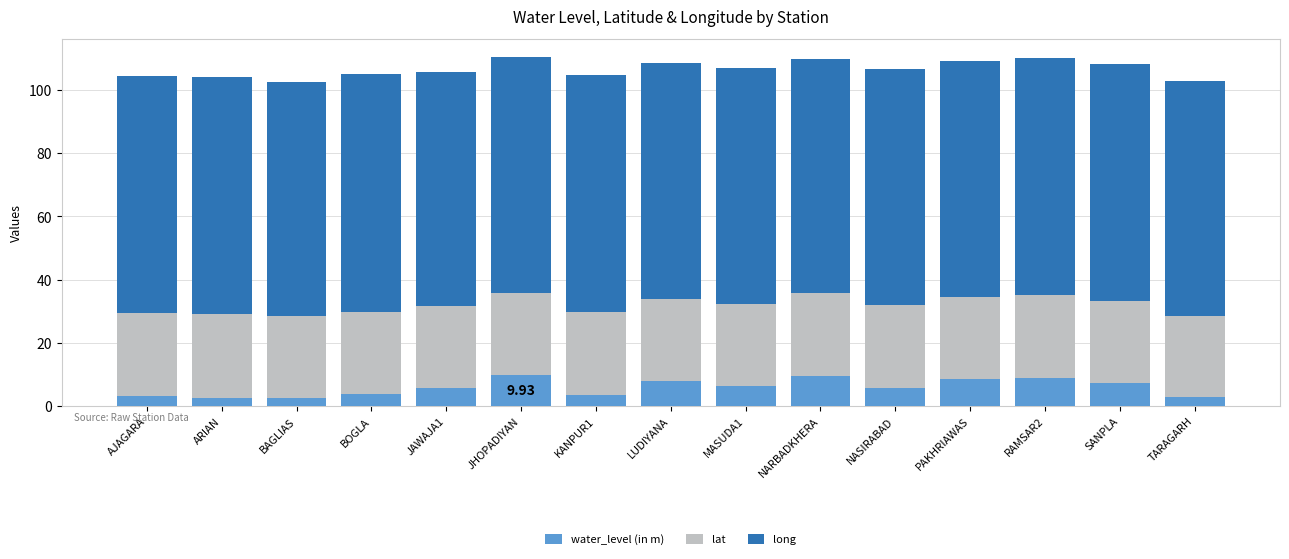

The value of water_level (in m) at BOGLA is 4.0. True or false?

True